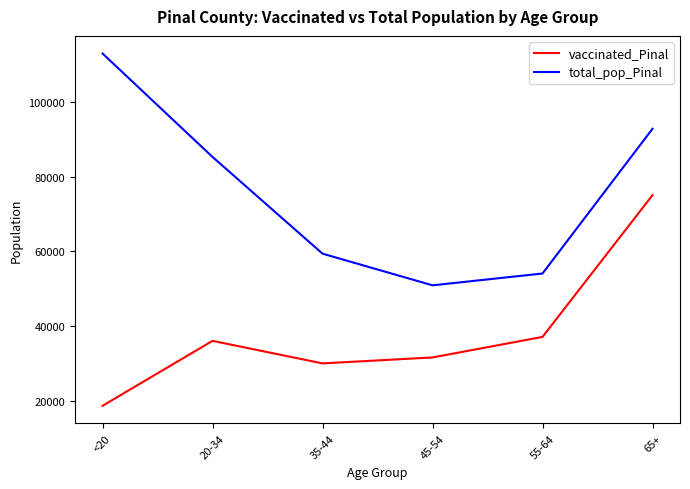

Rank the series by their maximum value, from lowest to highest.

vaccinated_Pinal, total_pop_Pinal